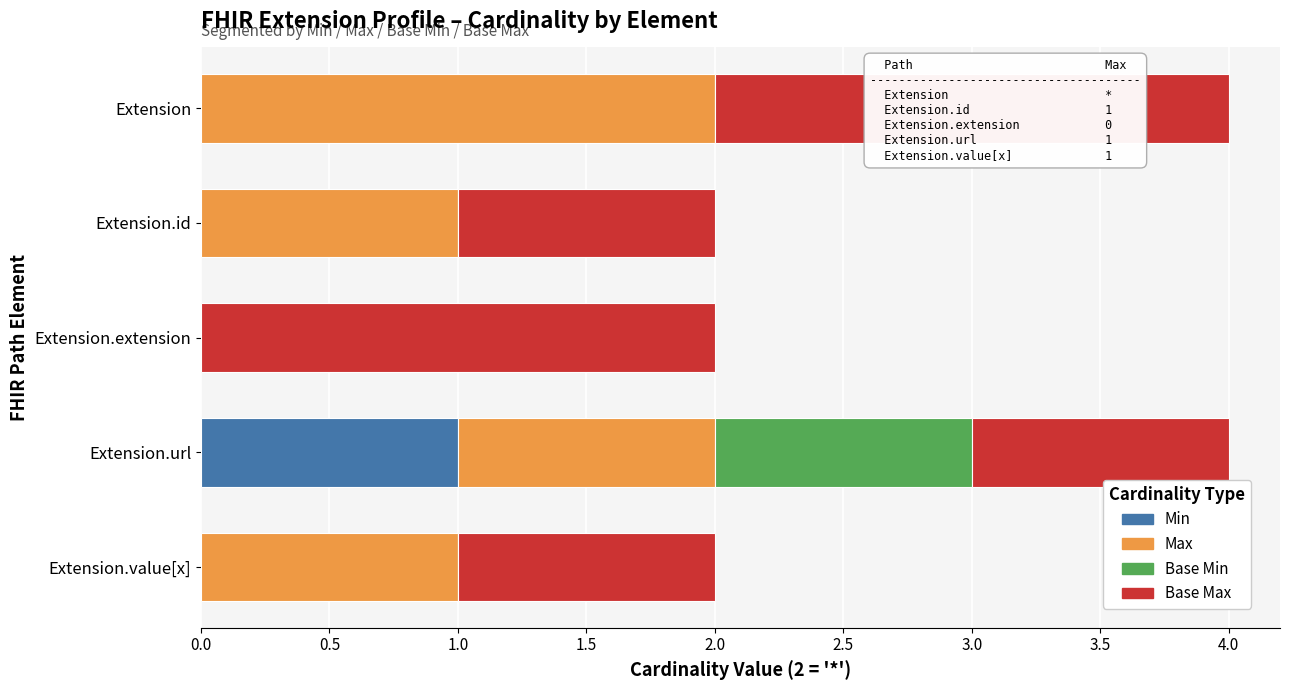

Which category has the highest value in the Min series?

Extension.url